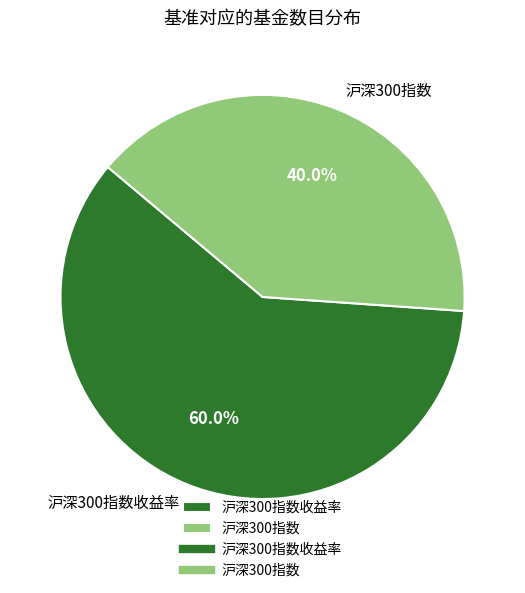

Does 沪深300指数收益率 represent more than half of the total?

Yes